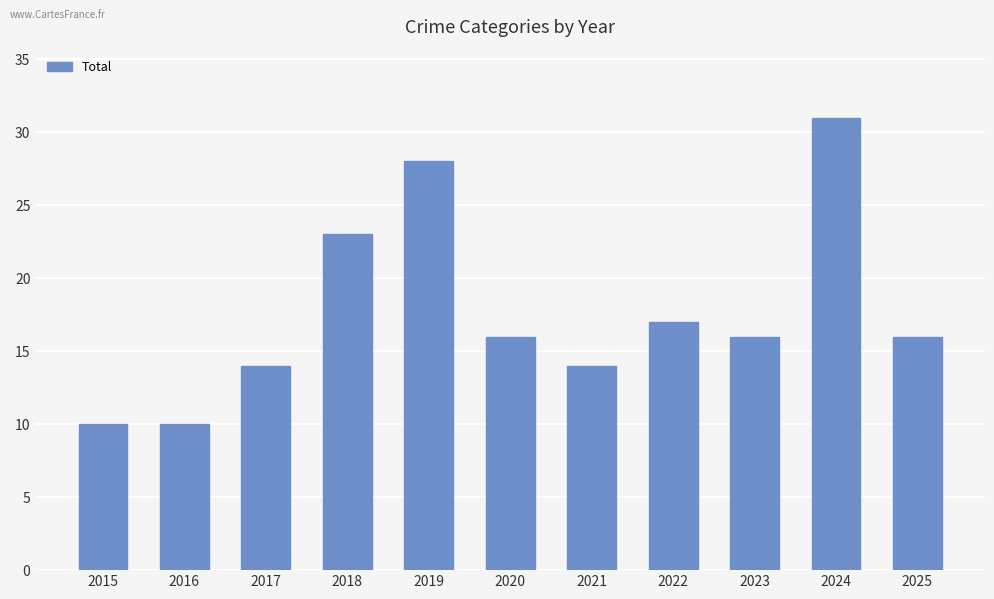

Reading left to right, list all the values displayed in this chart.

10	10	14	23	28	16	14	17	16	31	16